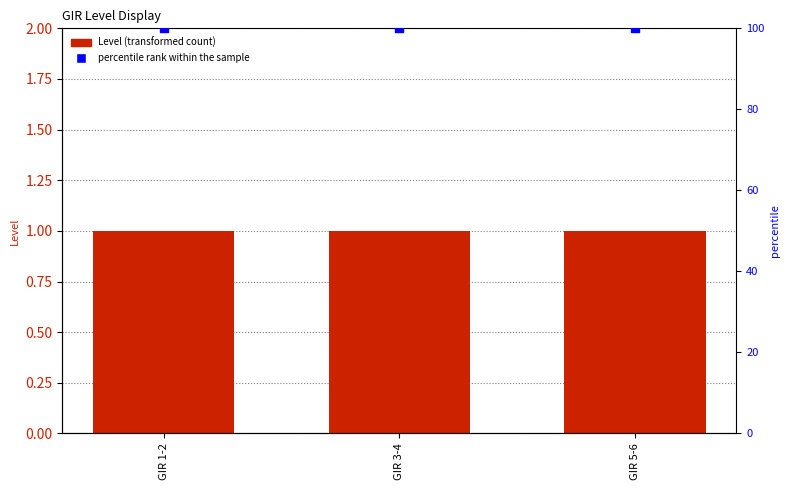

What is the total value across all series at GIR 3-4?

101